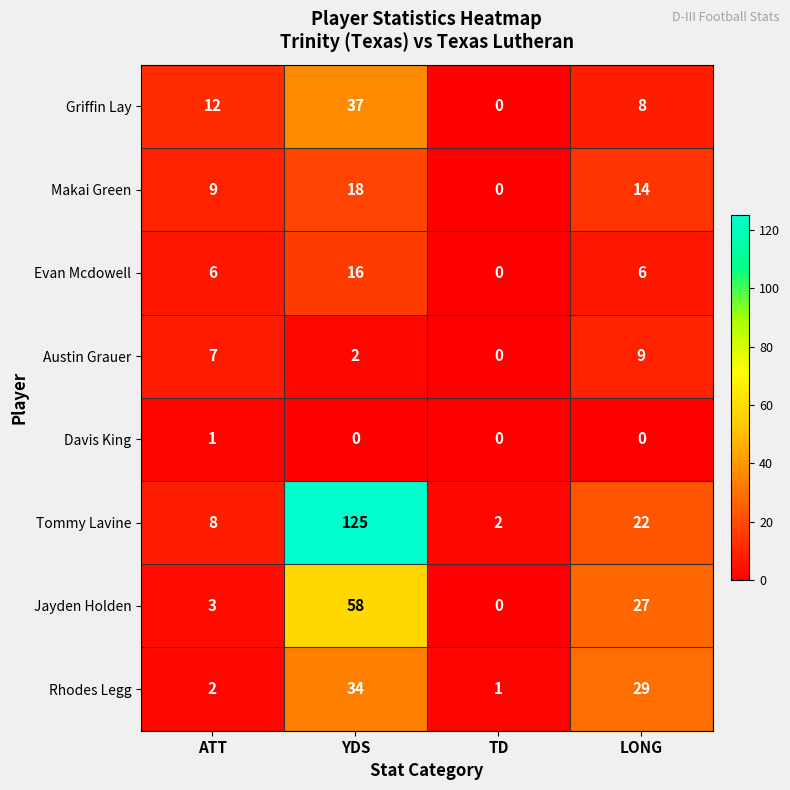

Where is Rhodes Legg nearest to the value 17?

LONG